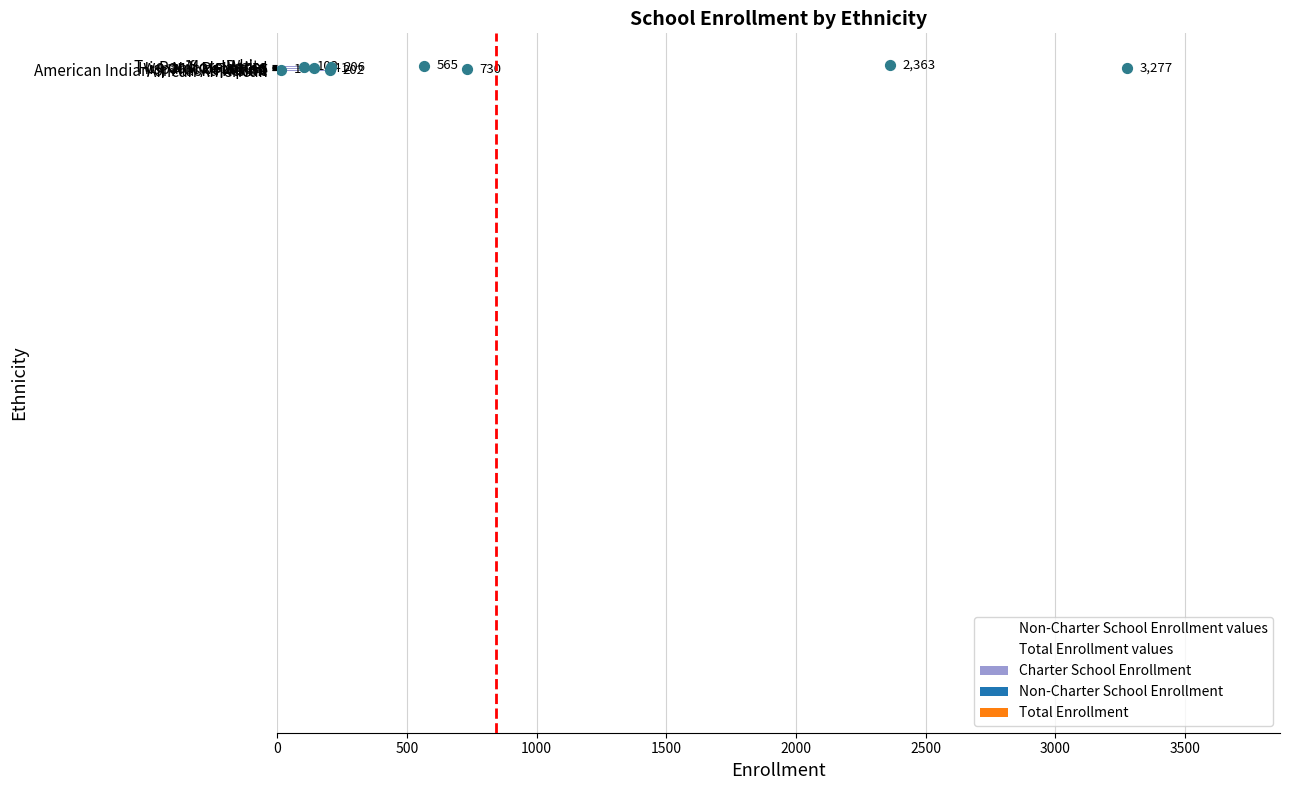

What are all the series names shown in the legend?

Charter School Enrollment, Non-Charter School Enrollment, Total Enrollment, Non-Charter School Enrollment values, Total Enrollment values